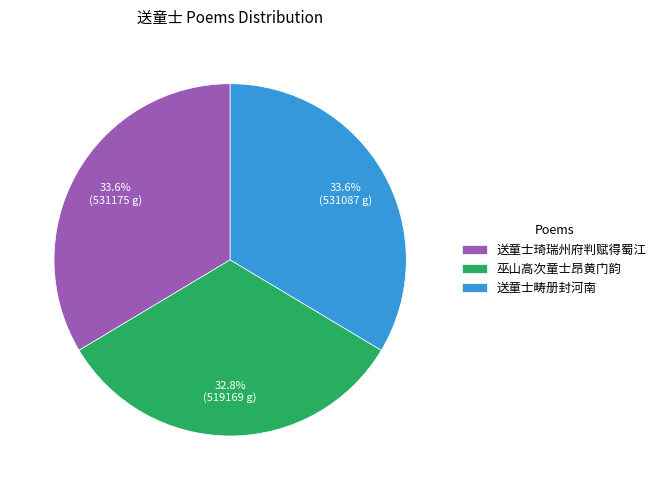

To the nearest percent, what percentage of the pie is 巫山高次童士昂黄门韵?

33%